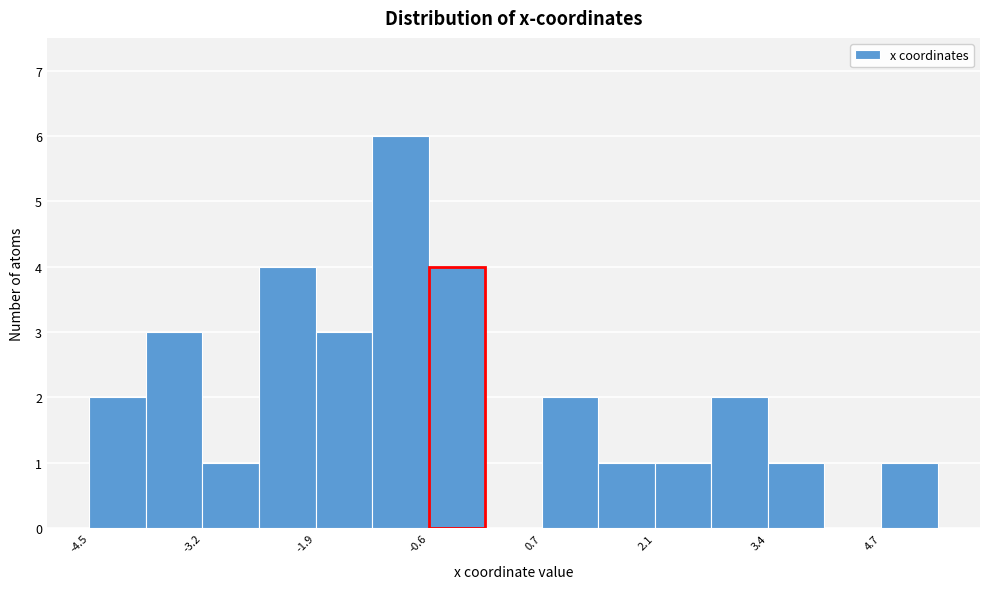

Around what value on the x-axis is the tallest bar? Give the approximate position of its centre, as read against the axis.

-1.0